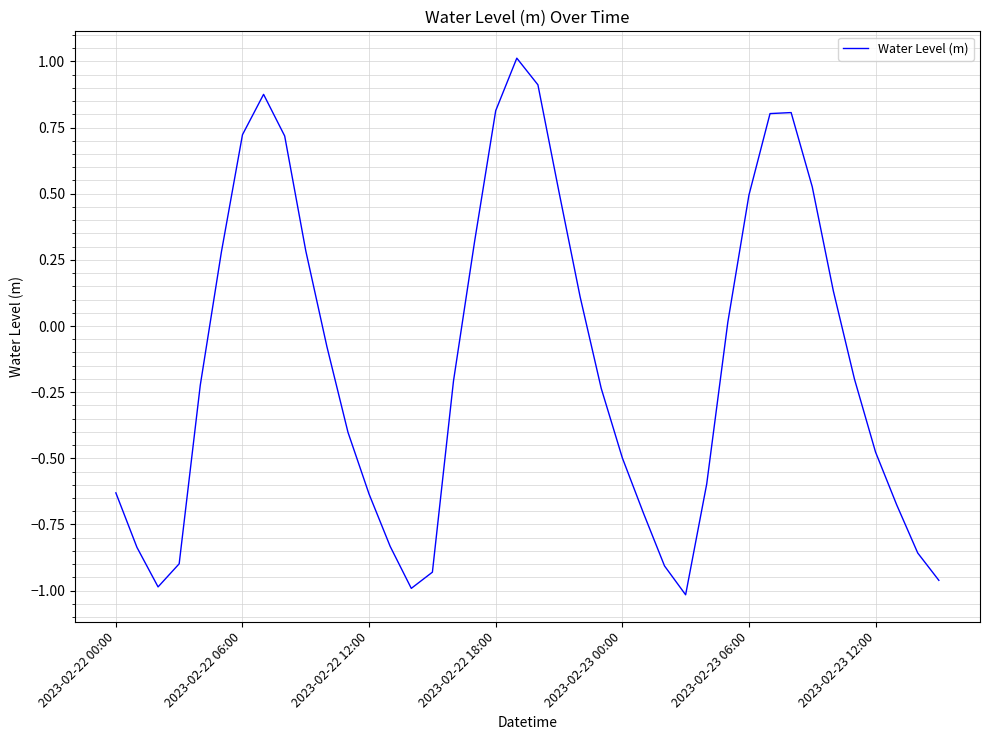

What is the greatest value displayed?

1.0